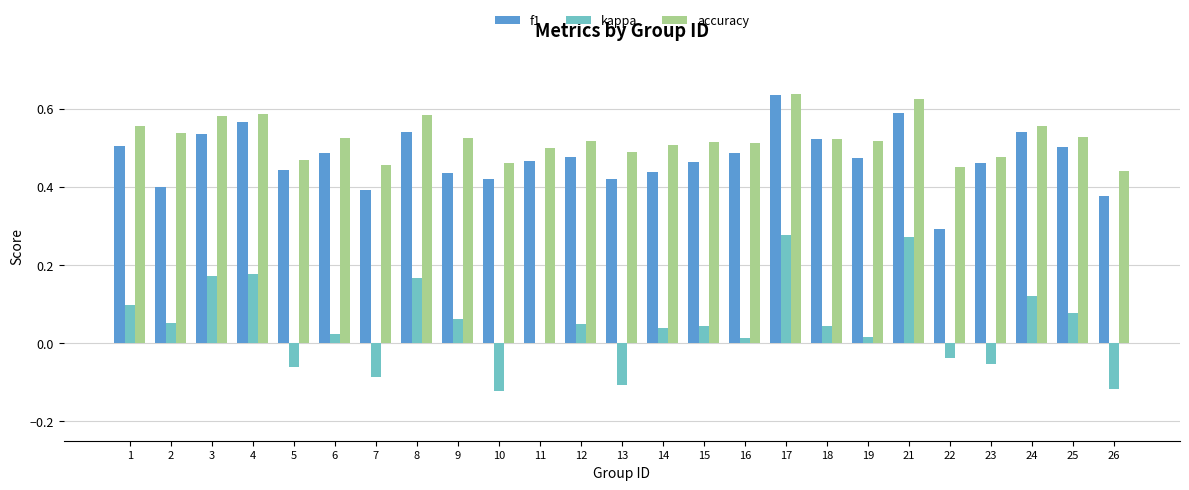

How many accuracy values are between 0 and 1?

25